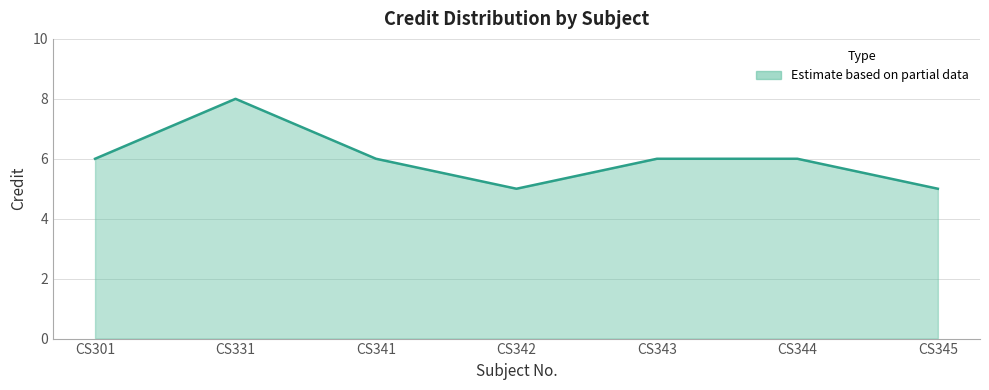

Reading left to right, transcribe all the data shown in this chart.

6	8	6	5	6	6	5